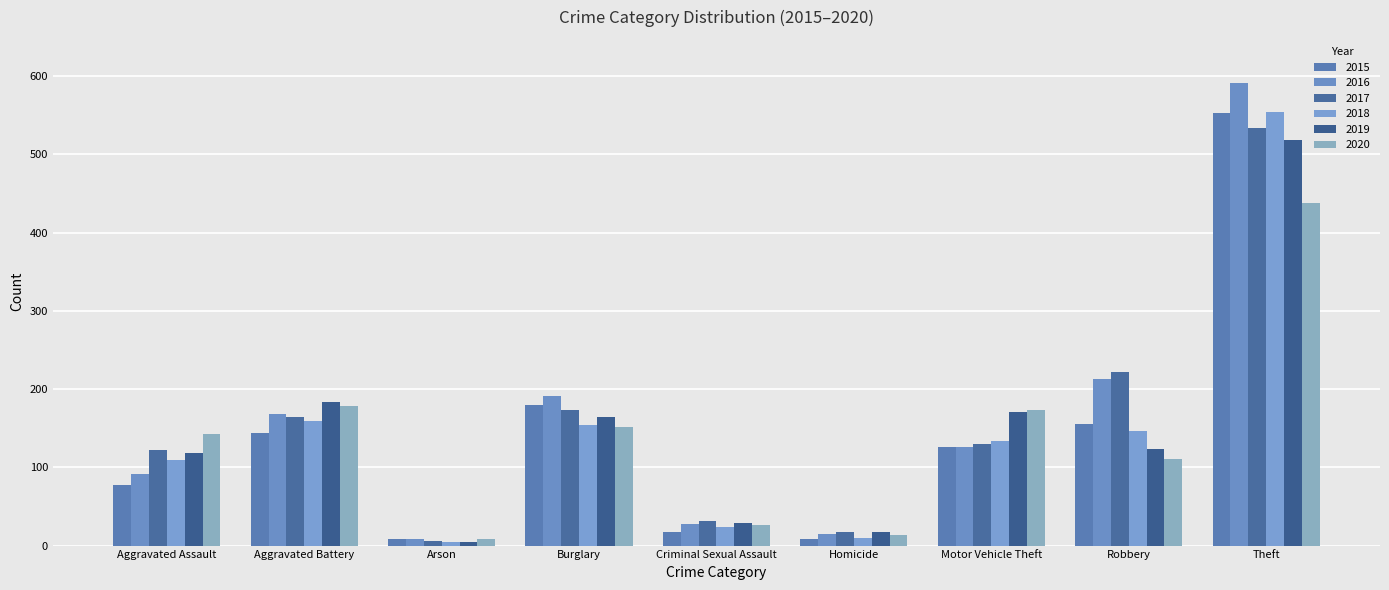

What is the label of the 8th bar from the right?

Aggravated Battery